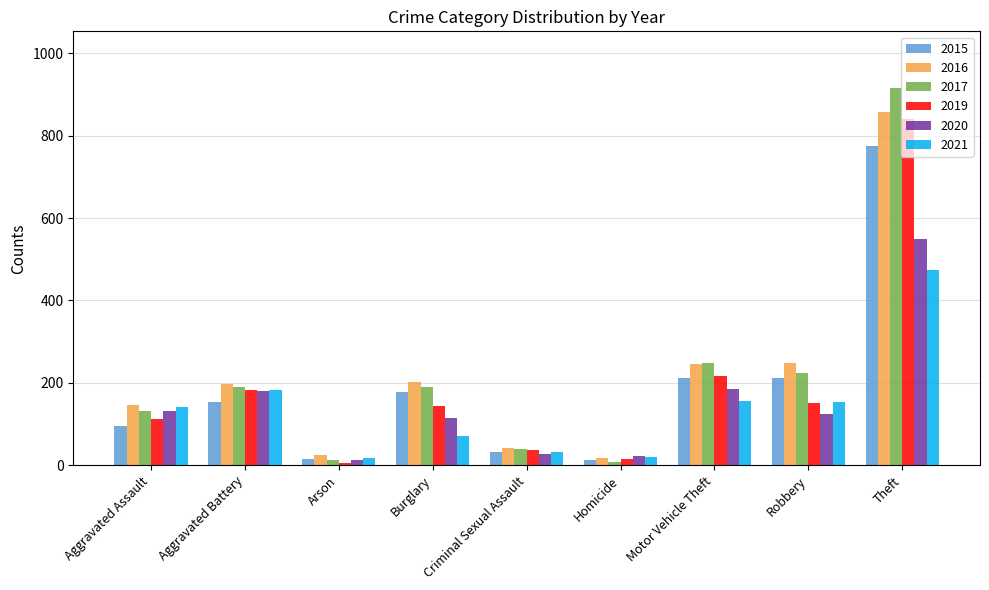

At how many categories does at least one series exceed 174?

5